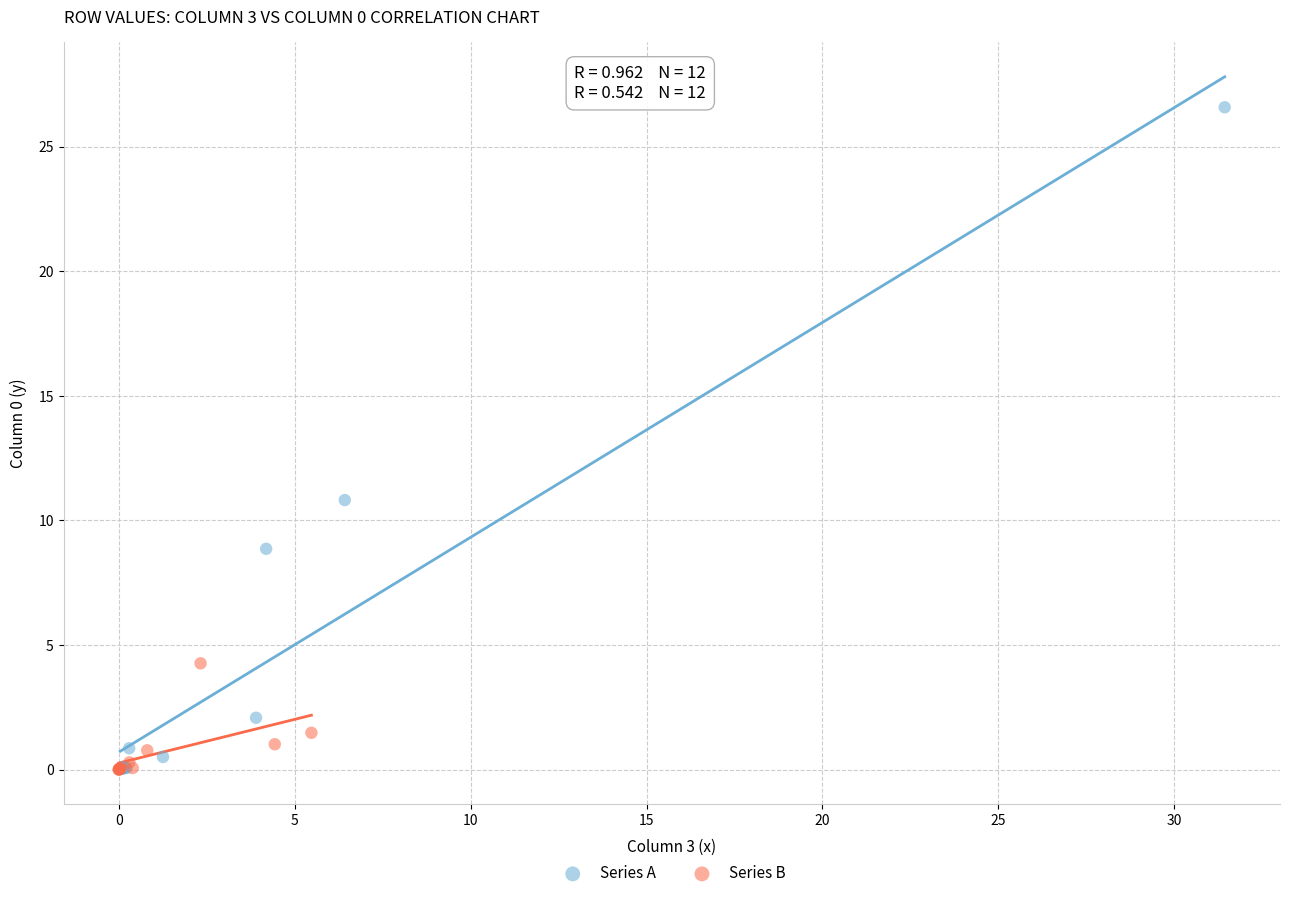

Which series has the largest Y range (max minus min)?

Series A